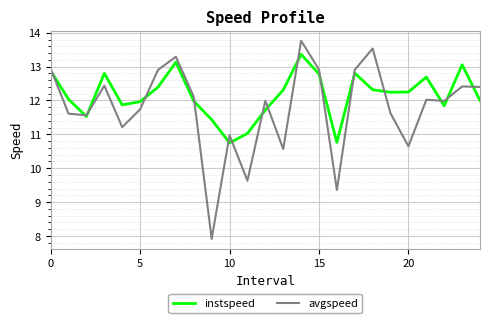

Which series has the largest range (max minus min)?

avgspeed